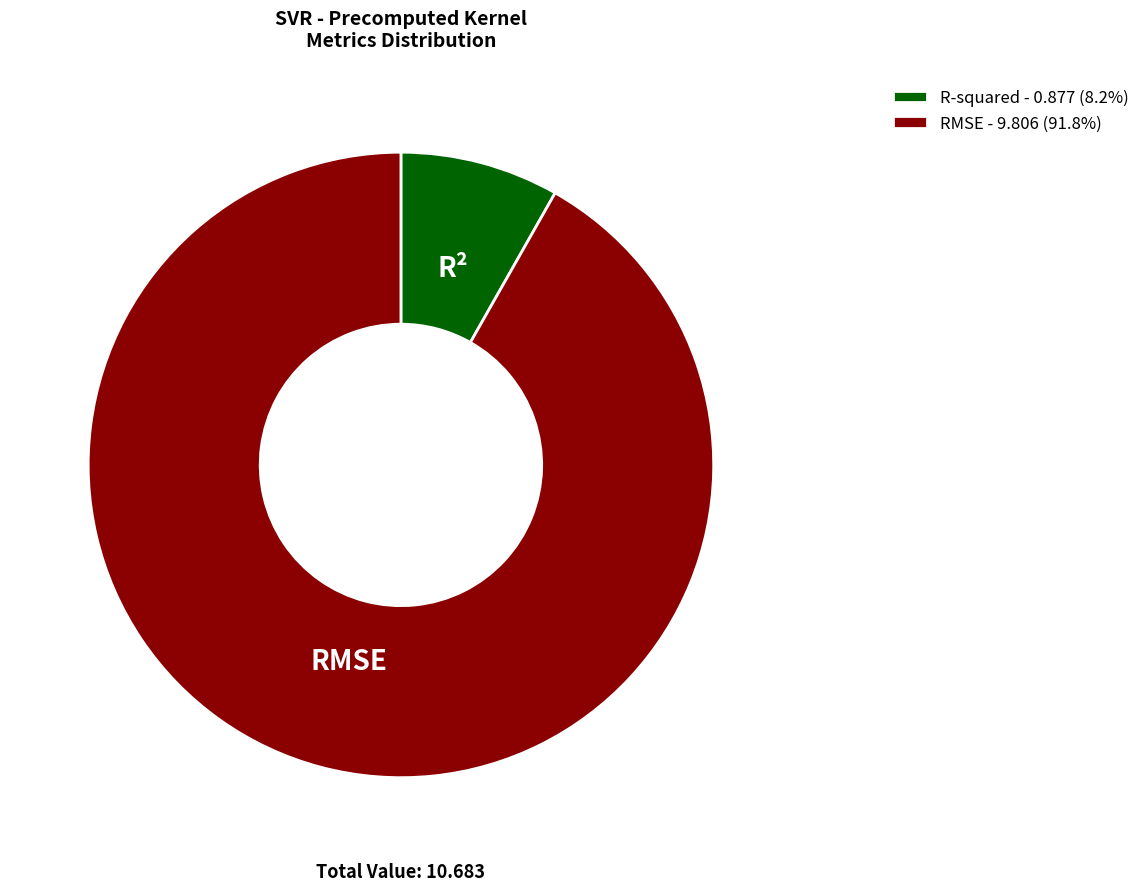

Is RMSE the majority of the pie?

Yes